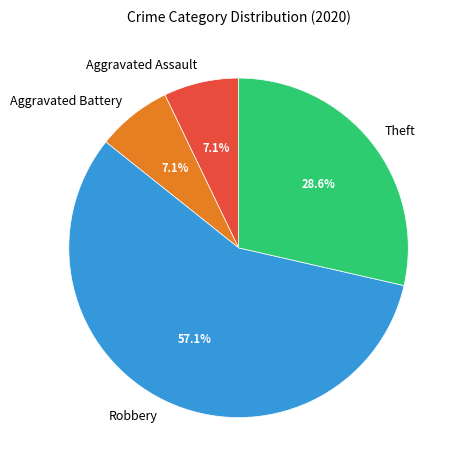

Which slice is the largest?

Robbery